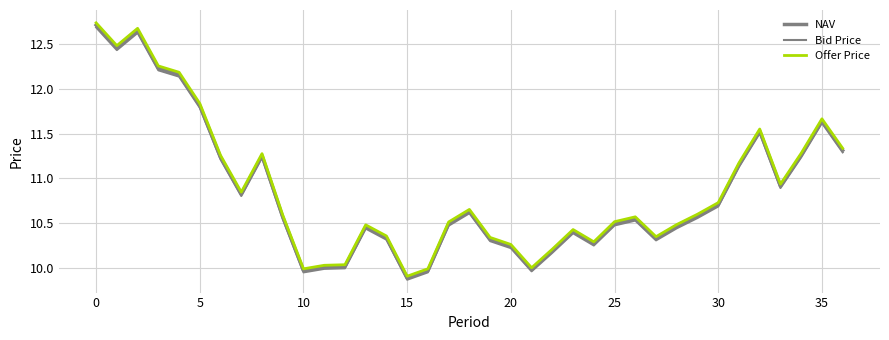

How many lines are shown in the chart?

3